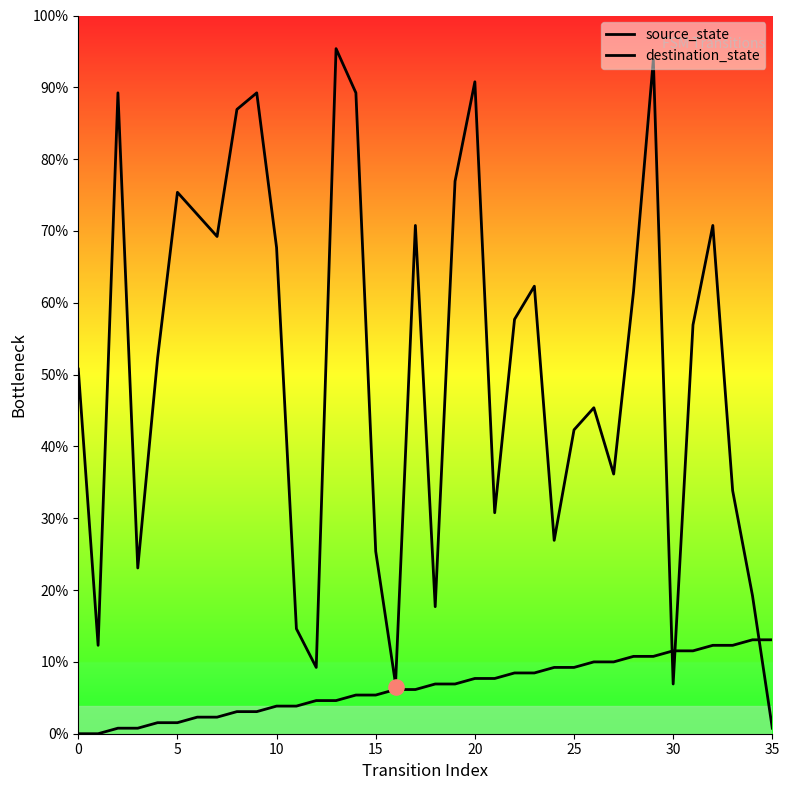

Which series reaches the maximum Y coordinate?

destination_state